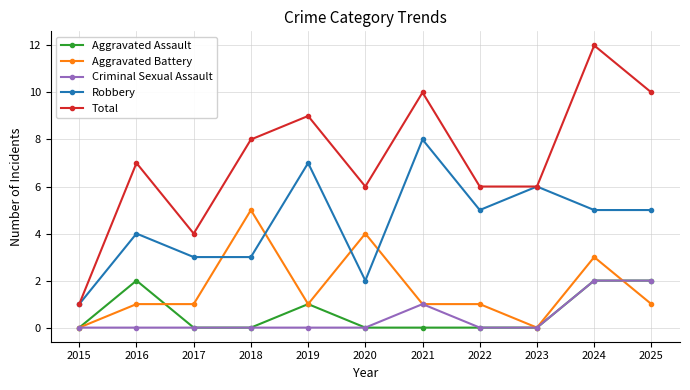

How many data points in Robbery are less than 5?

5